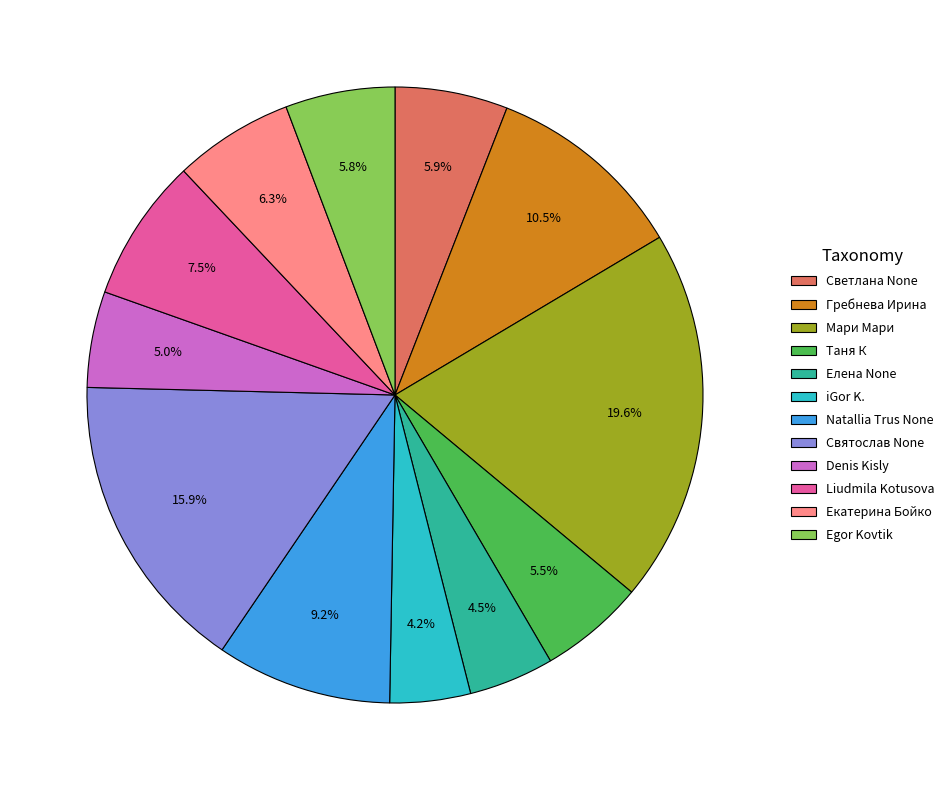

True or false: Гребнева Ирина accounts for 1% of the total.

False